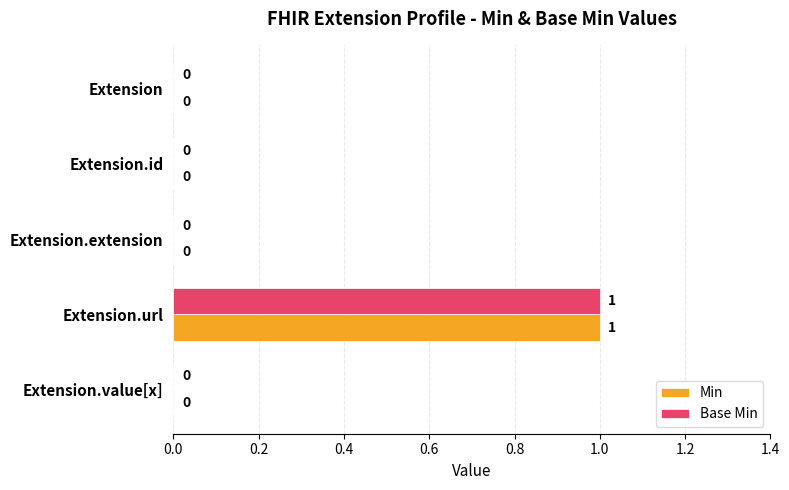

The Min series shows 0 at Extension.value[x]. True or false?

True